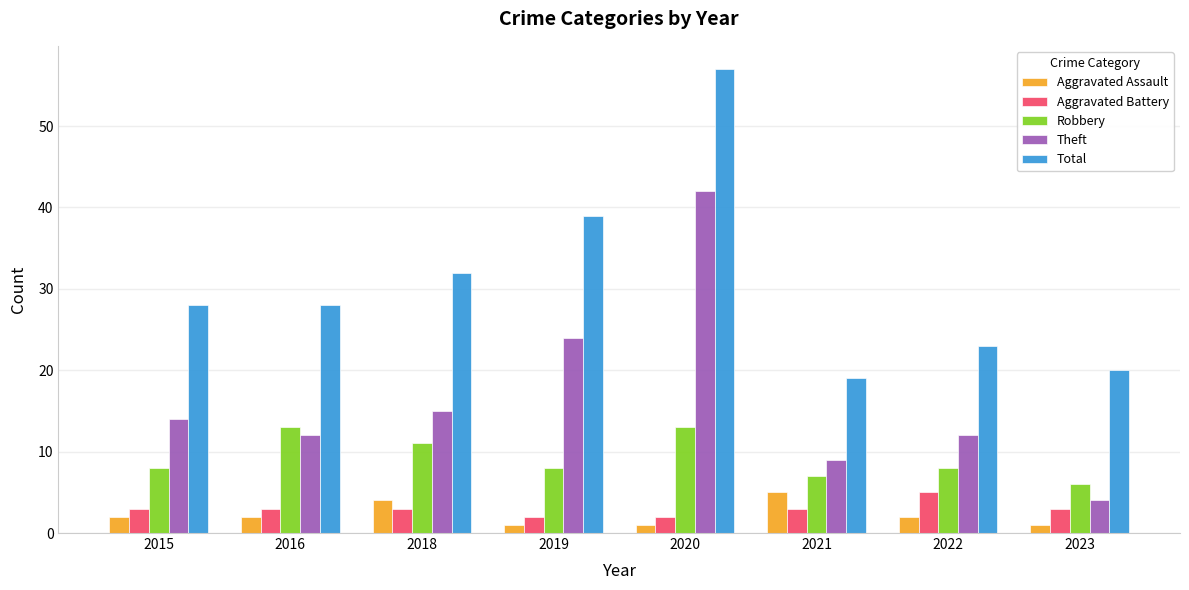

Count the Aggravated Battery values in the range 3 to 4.

5